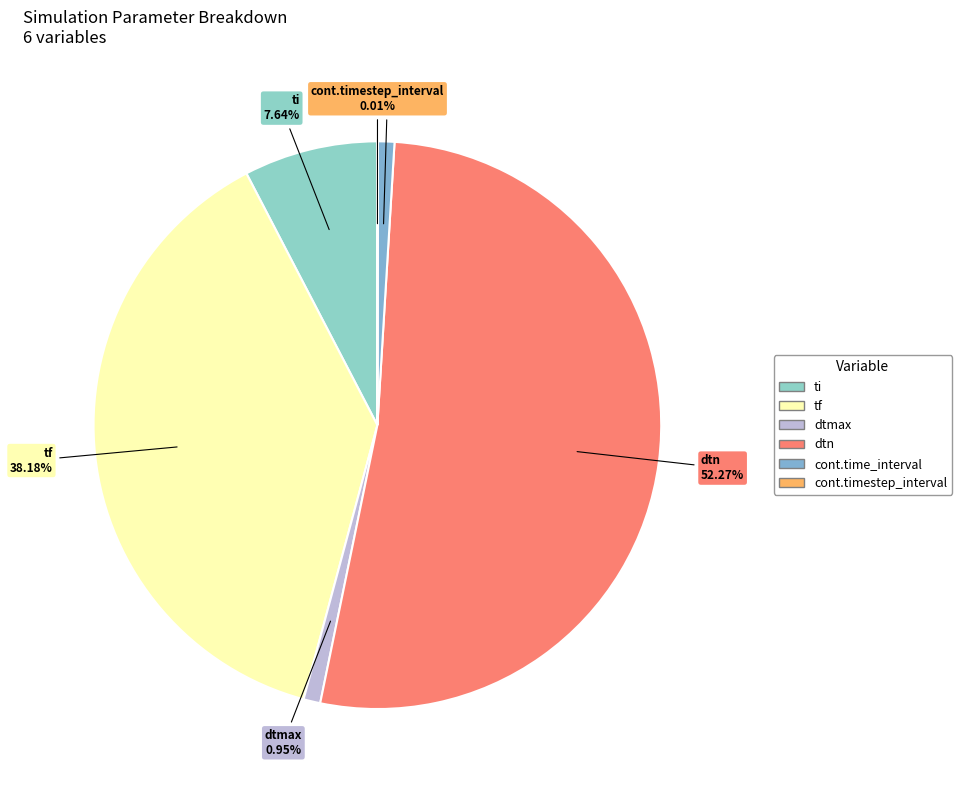

Is the sum of tf and ti greater than half?

No